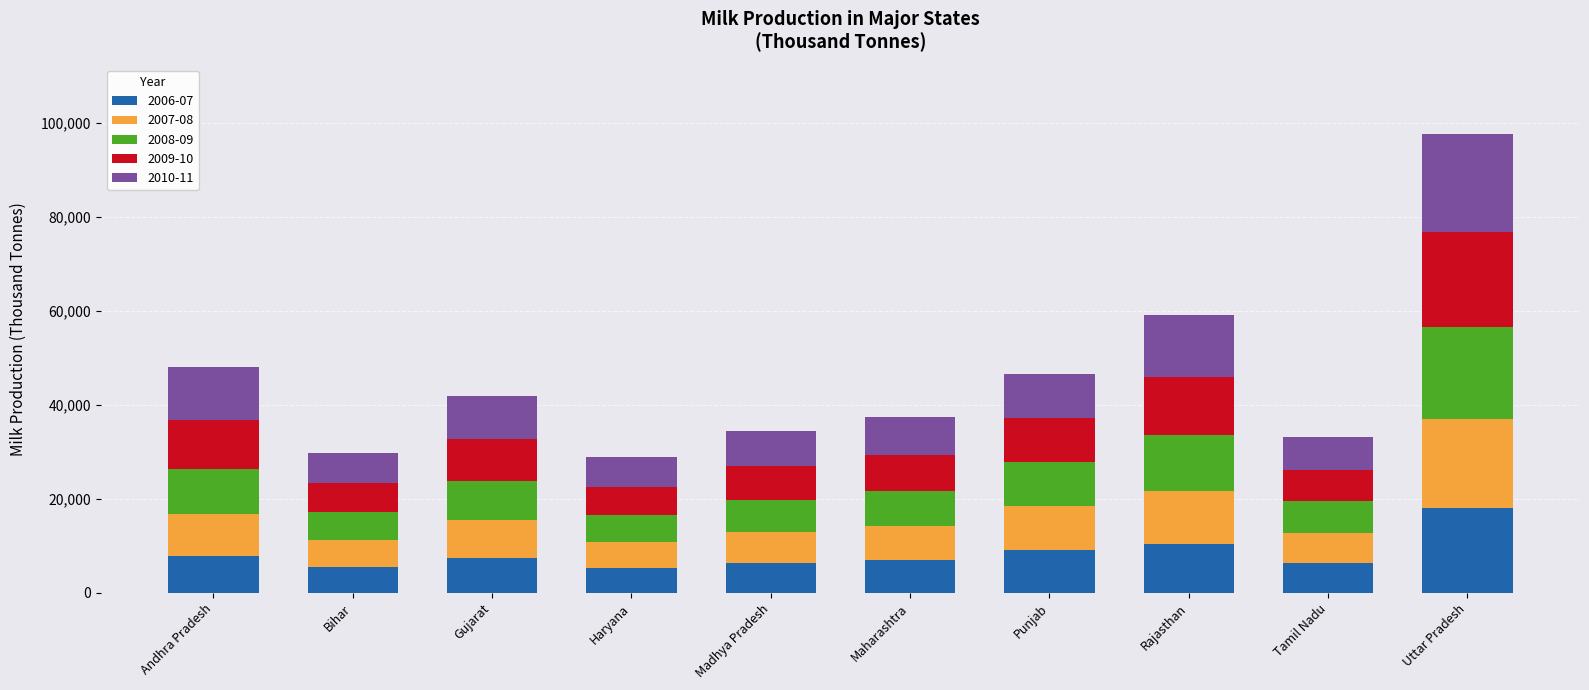

What is the difference between the 2006-07 values at Uttar Pradesh and Madhya Pradesh?

11720